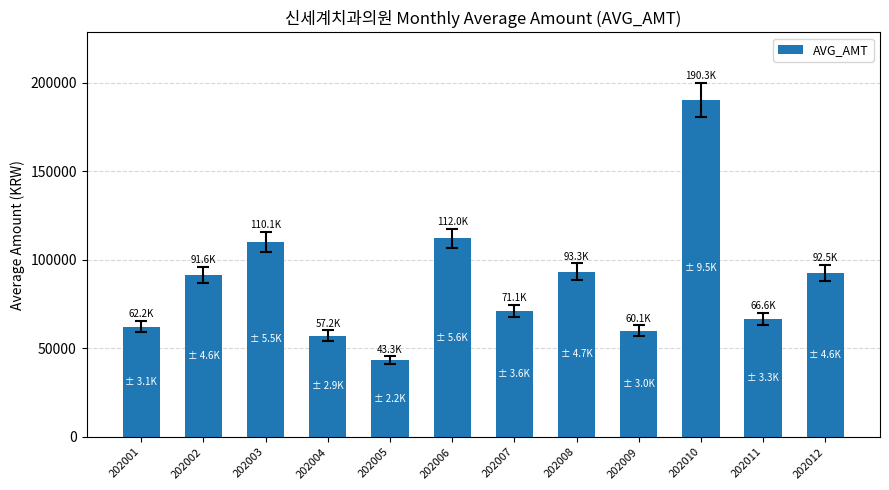

True or false: the data shows 71088 at 202007.

True